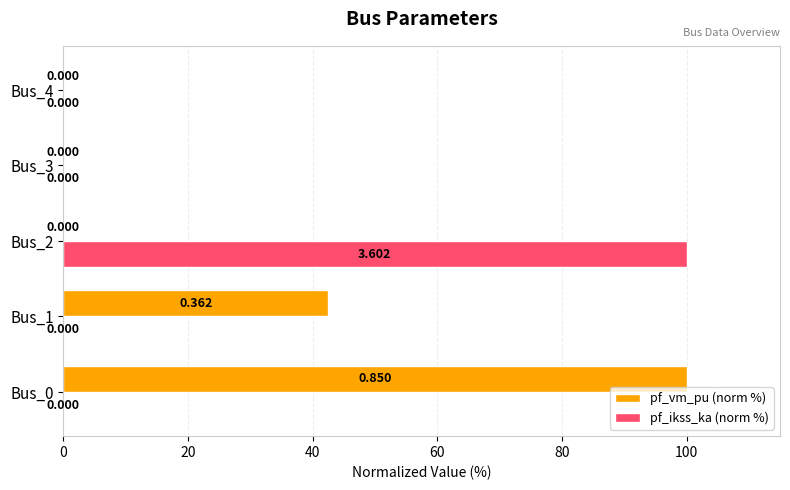

What are all the series names shown in the legend?

pf_vm_pu (norm %), pf_ikss_ka (norm %)